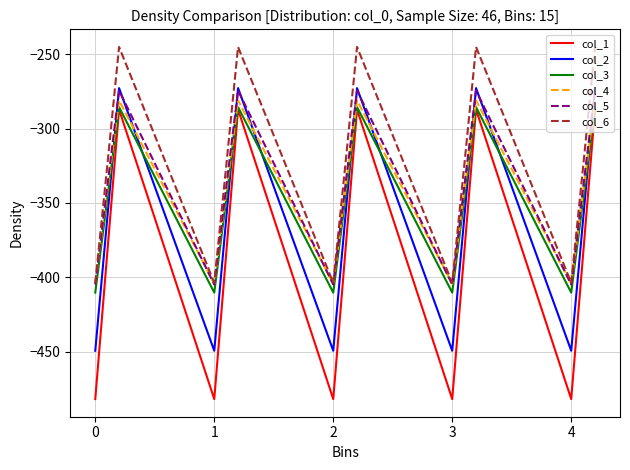

Which series has the widest spread of values?

col_1